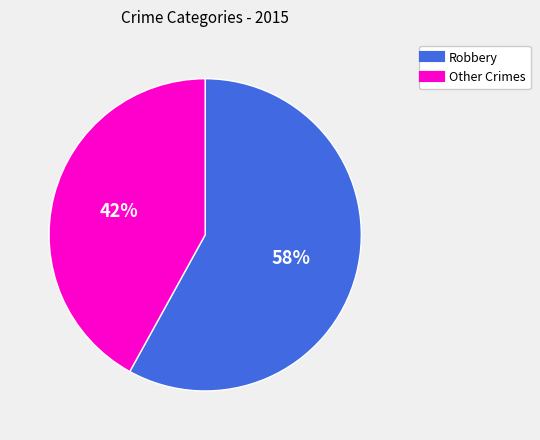

Does any single category account for the majority?

Yes